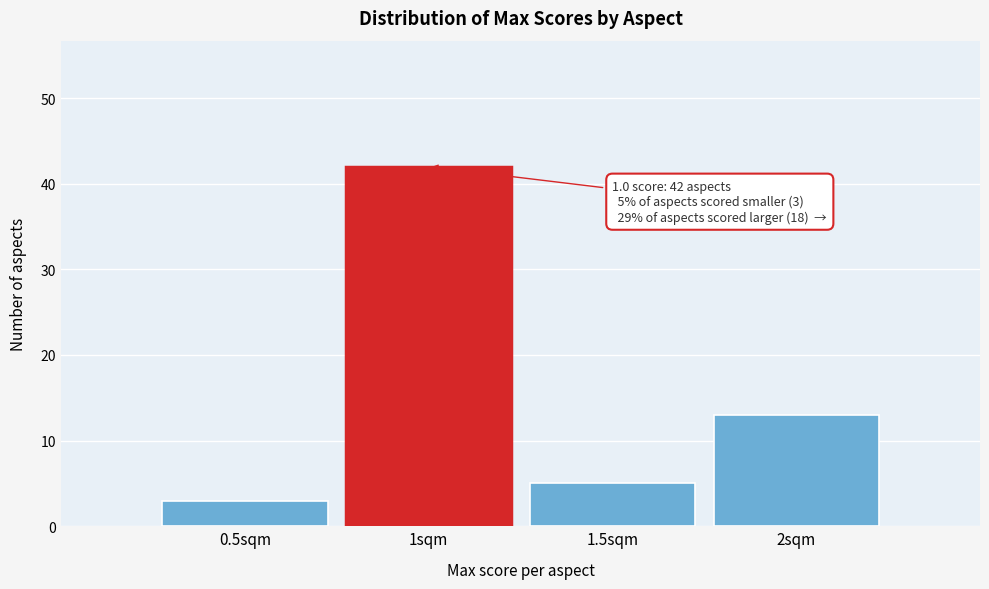

Over which range of the x-axis is the bar tallest?

0.75 to 1.25